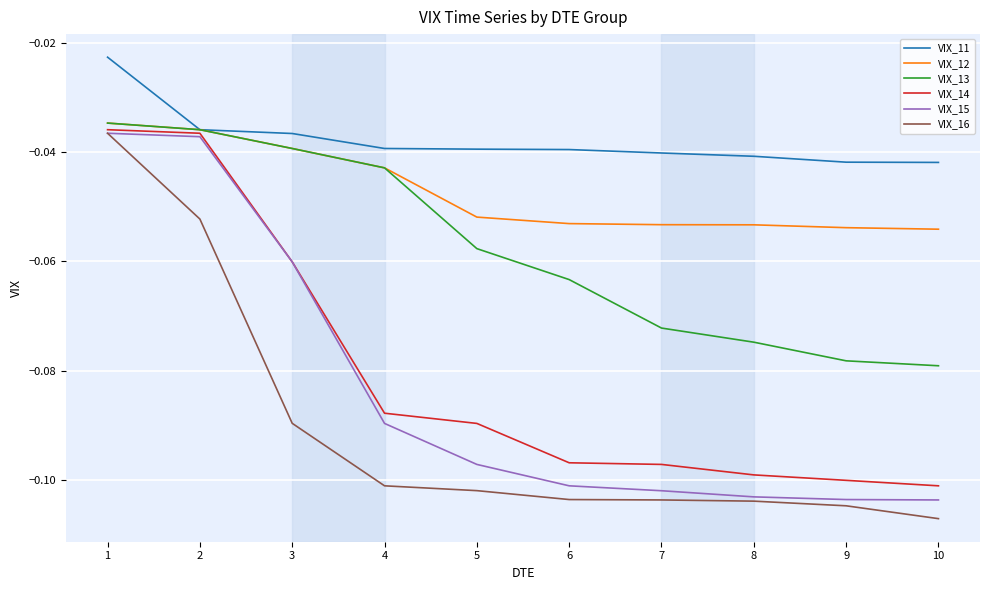

Between 3 and 6, which series saw the biggest shift?

VIX_15